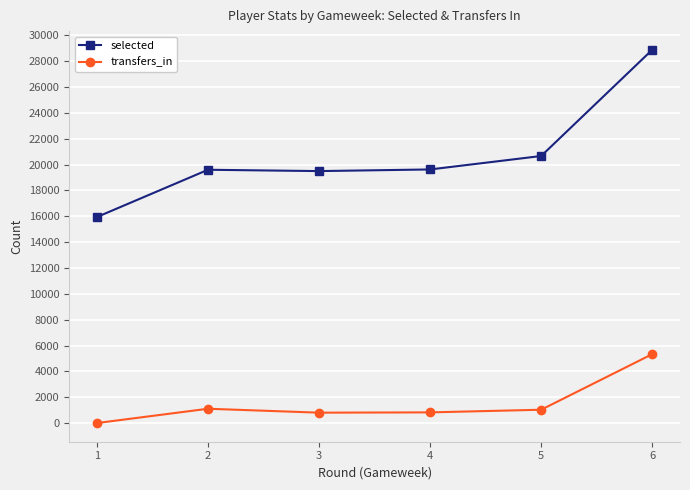

How many lines are shown in the chart?

2